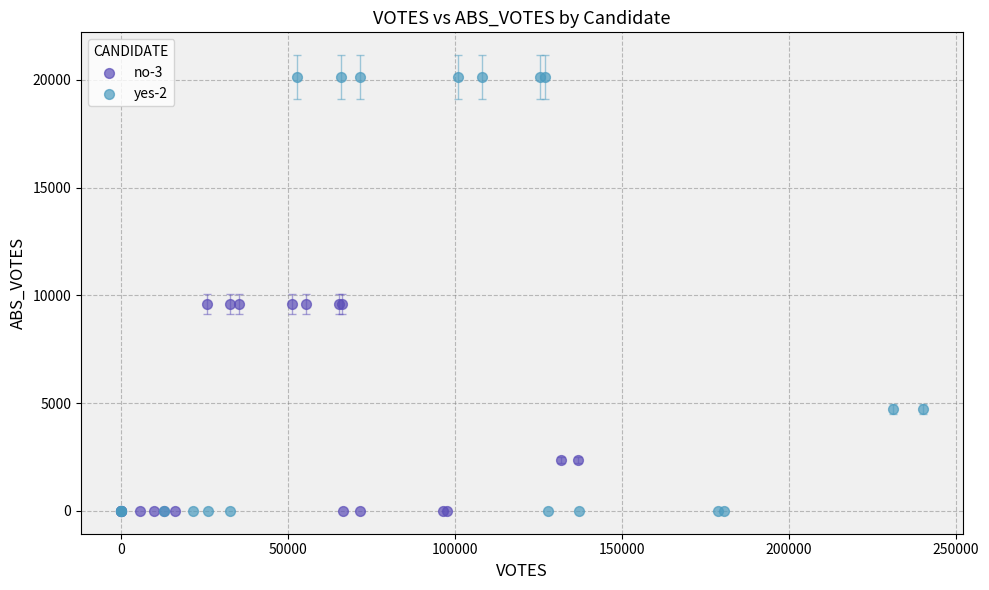

Which series has the largest Y range (max minus min)?

yes-2